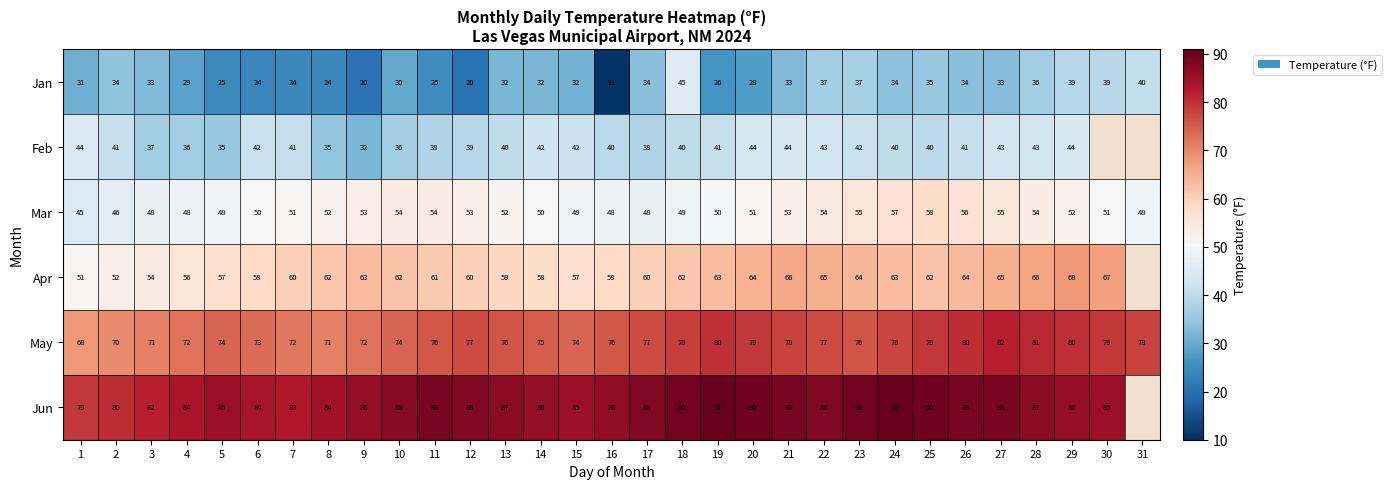

At 5, list the series in order from smallest to largest.

Jan, Feb, Mar, Apr, May, Jun